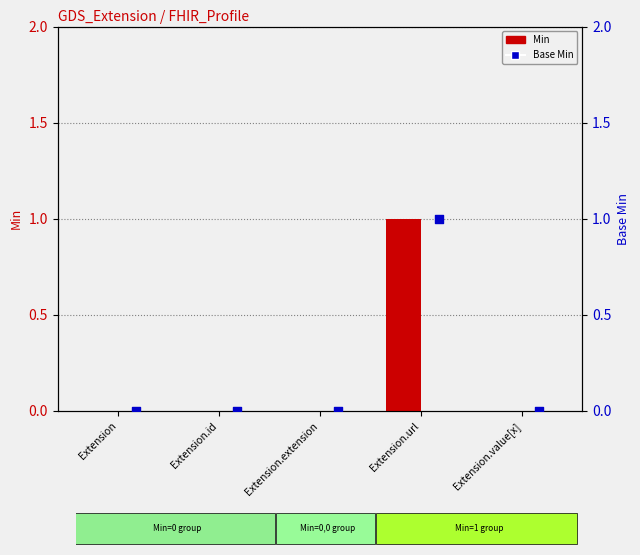

Which series has the widest spread of Y values?

Min